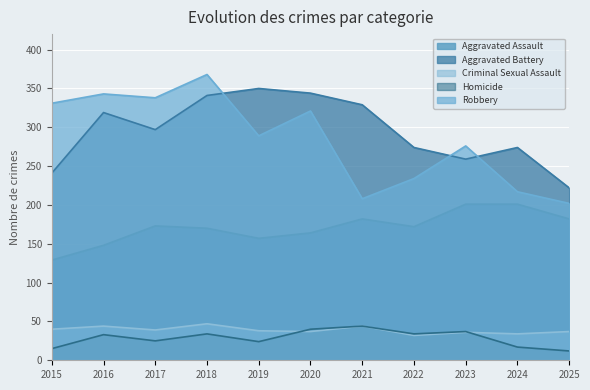

How many lines are shown in the chart?

5